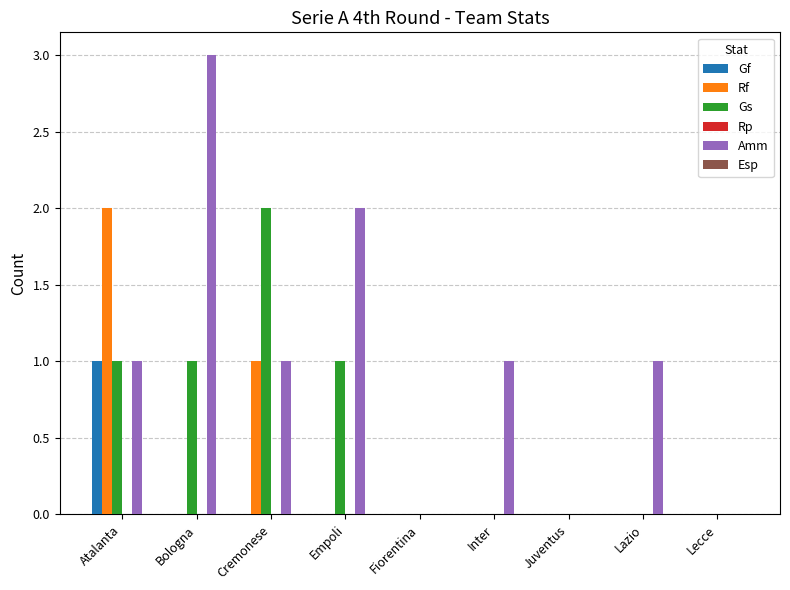

Count the Rf values in the range 0 to 1.

8